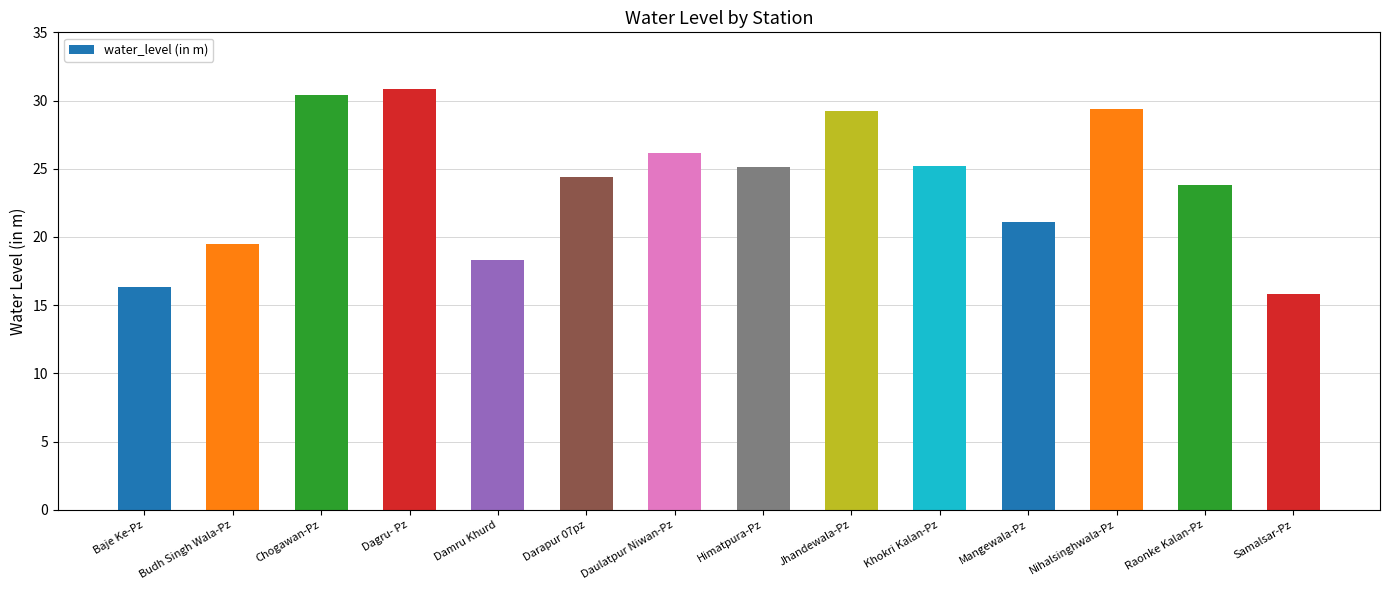

What is the ratio of the value at Raonke Kalan-Pz to the value at Jhandewala-Pz?

0.8